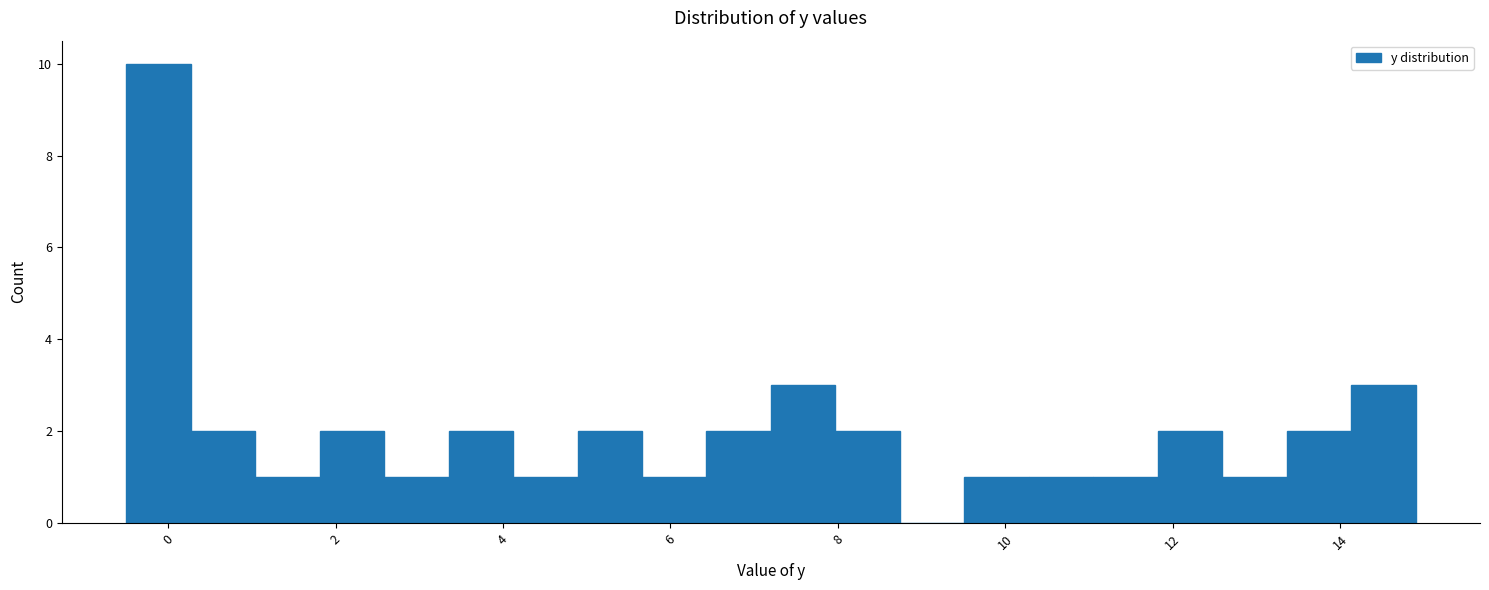

Around what value on the x-axis is the tallest bar? Give the approximate position of its centre, as read against the axis.

-0.2